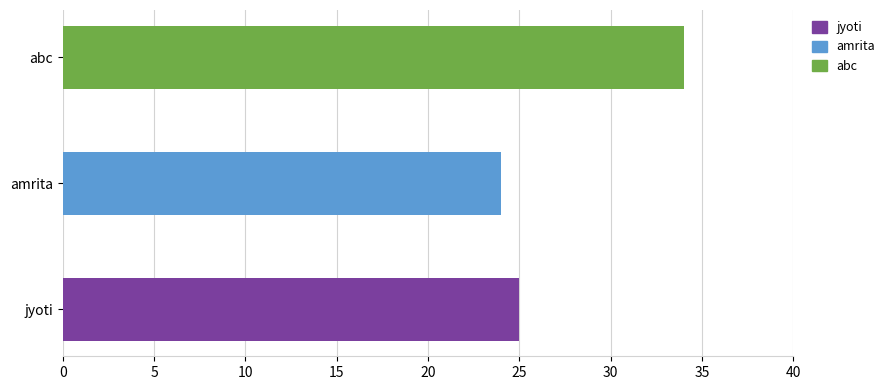

Which has a higher value, jyoti or abc?

abc